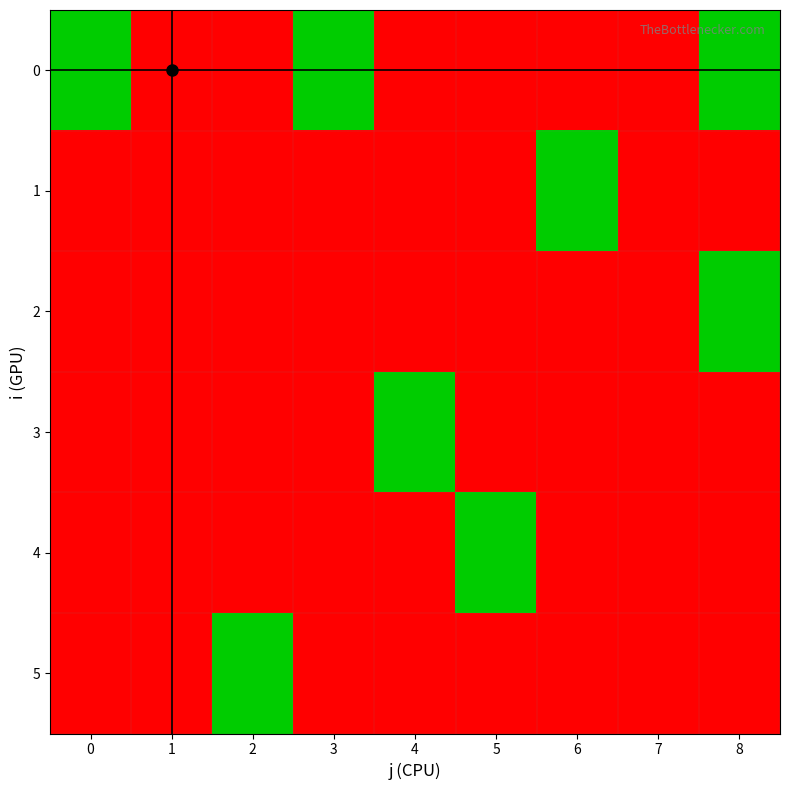

What is the maximum value shown in the chart?

1